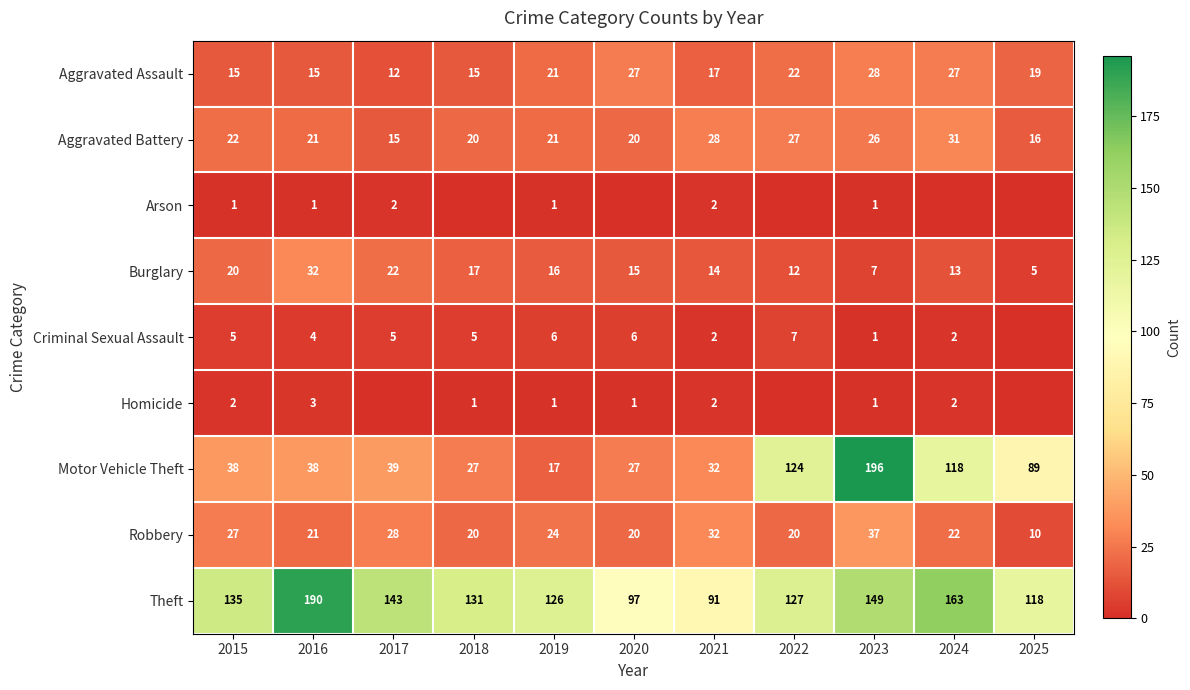

How many data points does each series have?

11